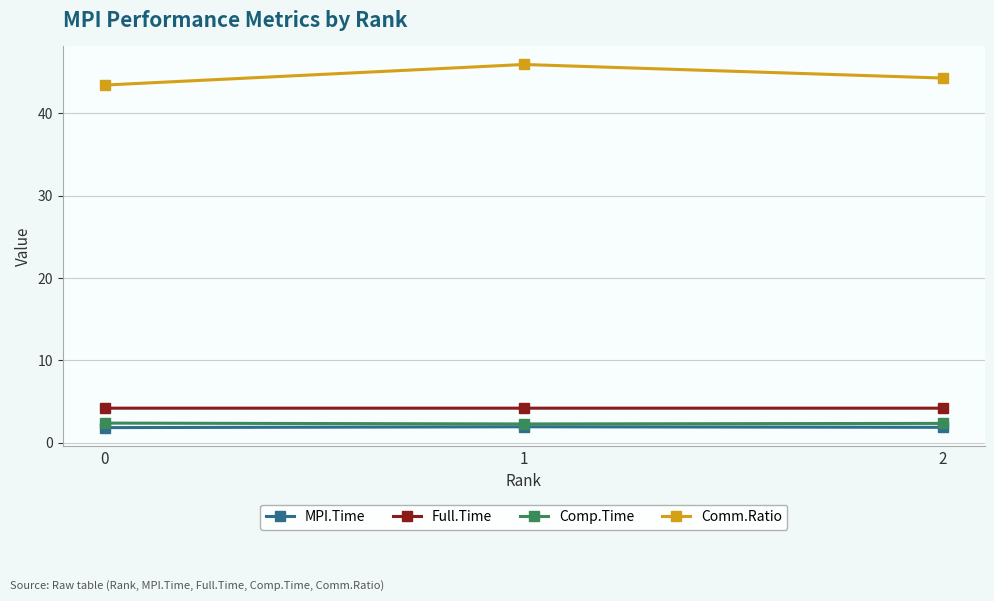

The value of Full.Time at 1 is 6.2. True or false?

False